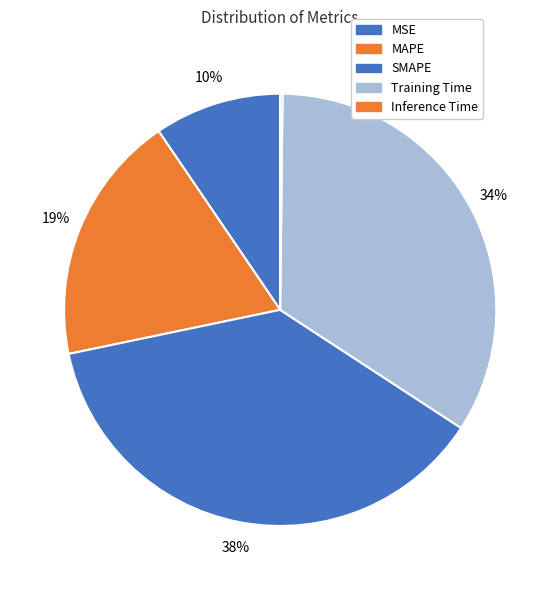

Do MSE and SMAPE together represent more than half of the pie?

No